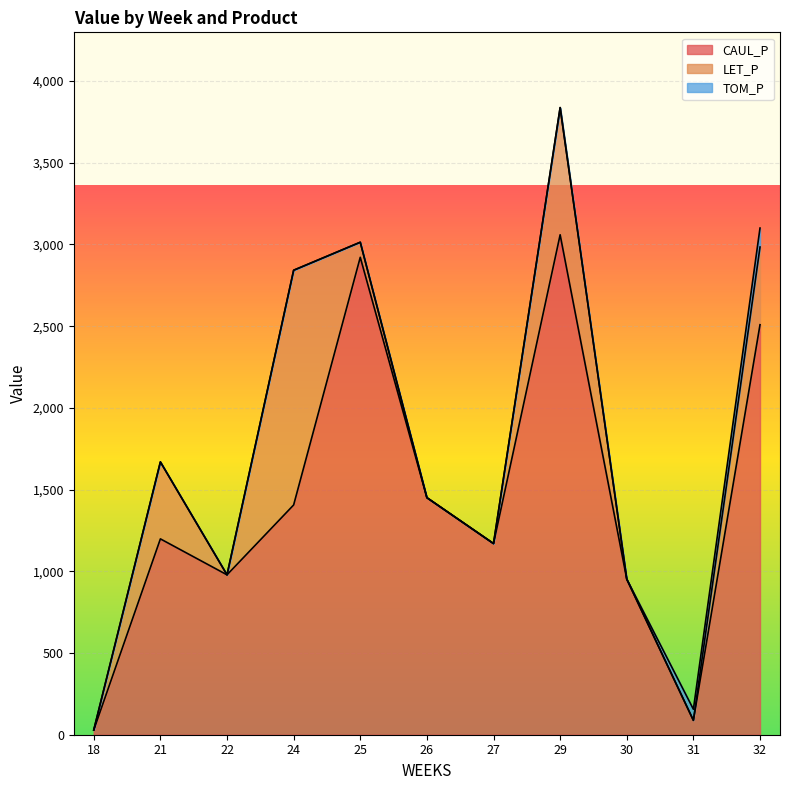

What are all the series names shown in the legend?

CAUL_P, LET_P, TOM_P